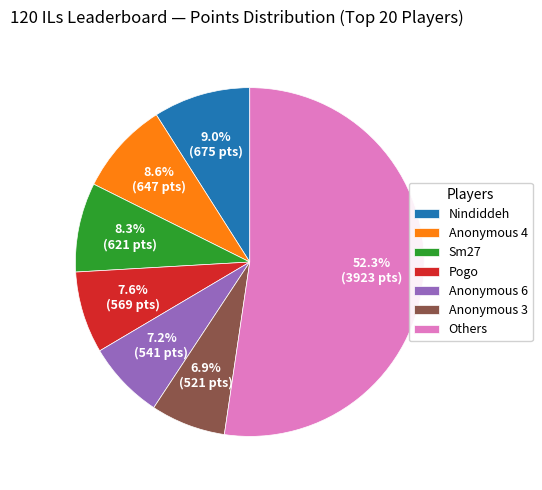

Does Anonymous 4 account for over 50% of the chart?

No